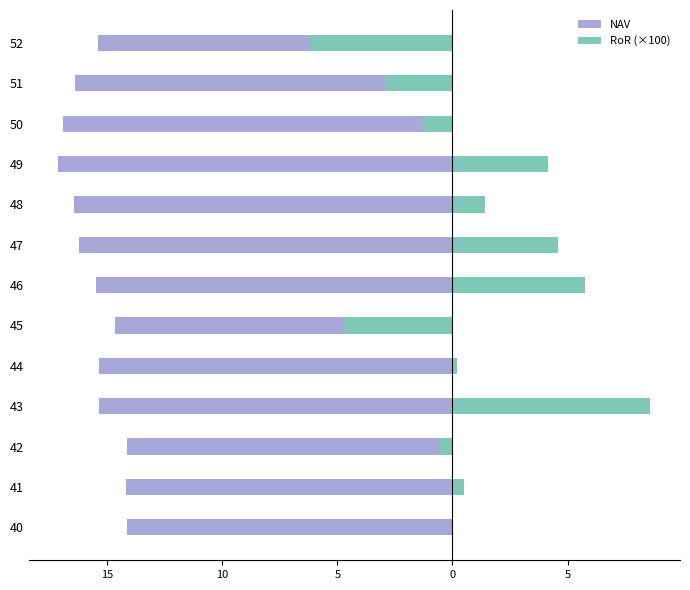

What is the value of the NAV bar at the 3rd from the left?

-14.1